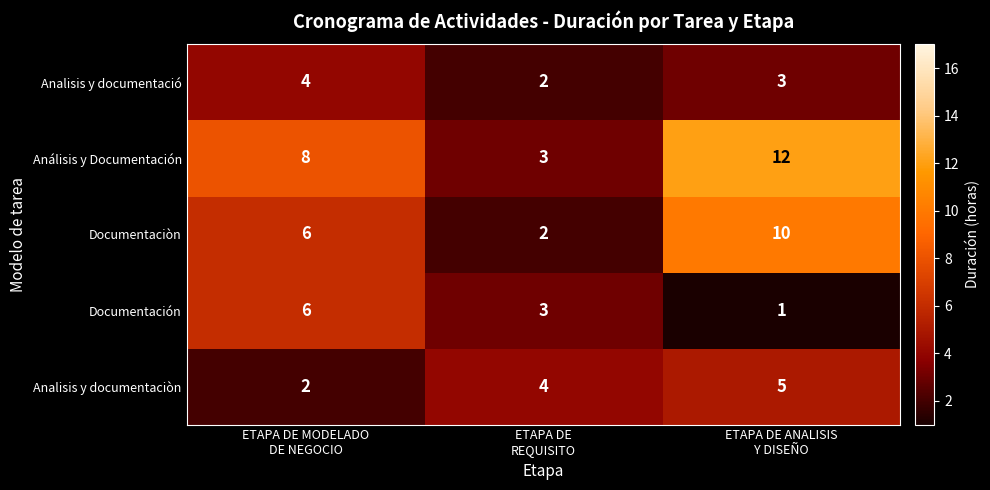

How many data points does each series have?

3